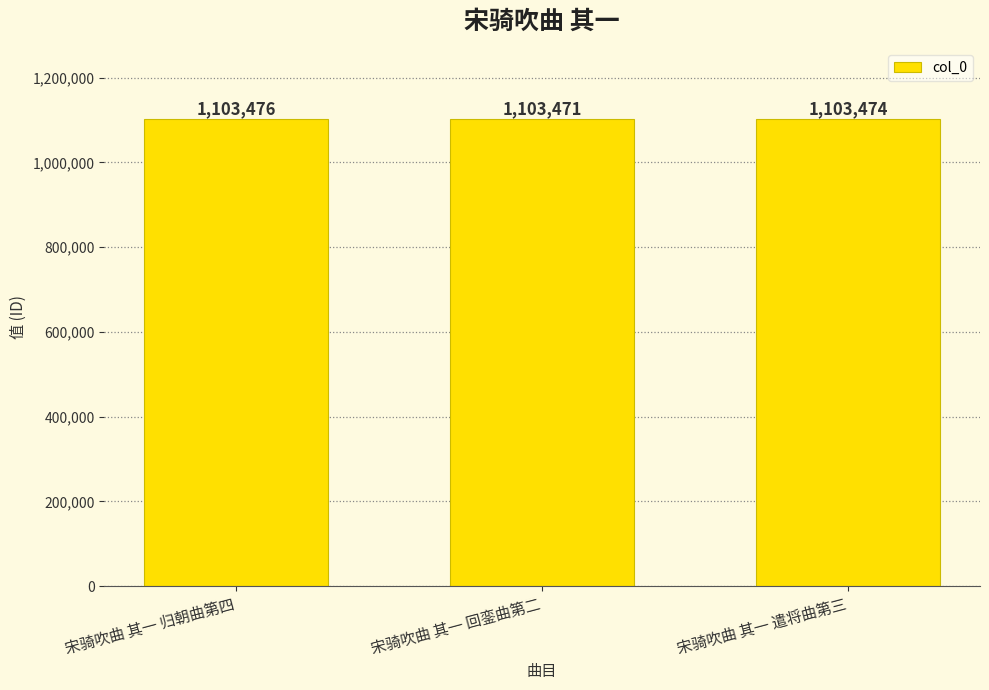

Which label corresponds to the largest value in the chart?

宋骑吹曲 其一 归朝曲第四